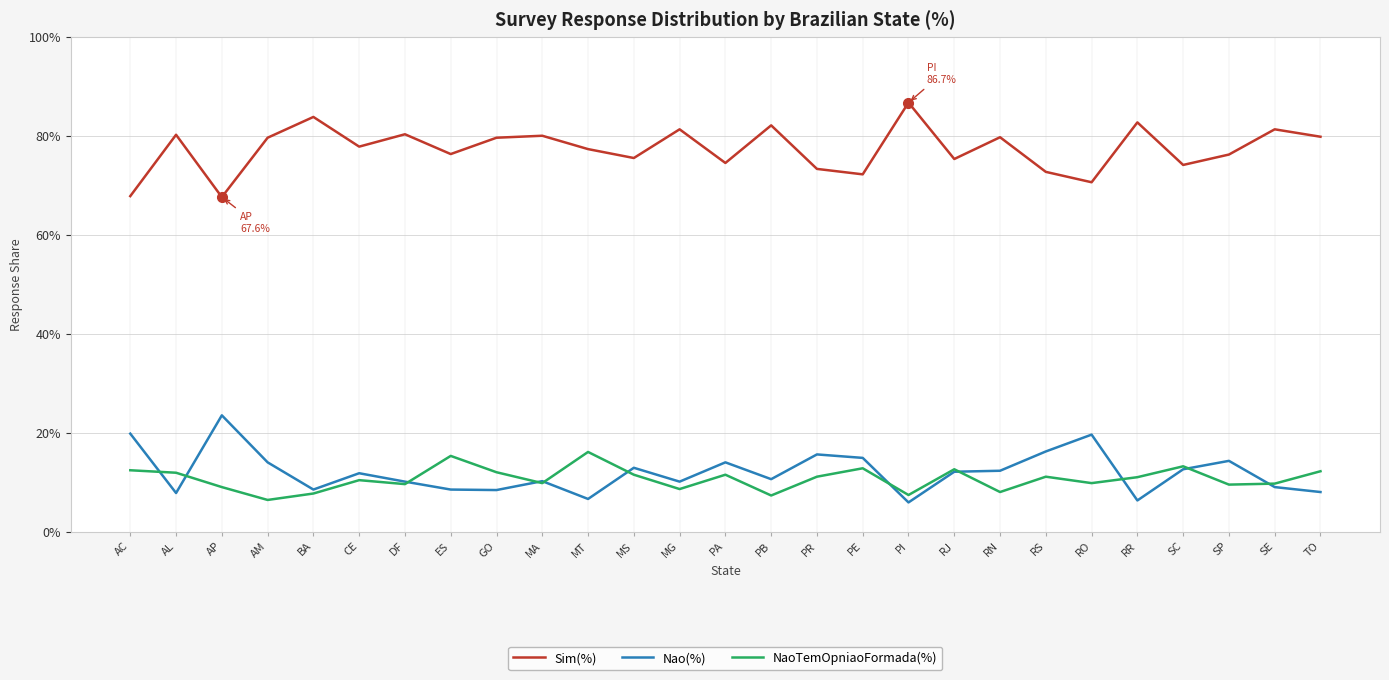

Is this an area chart (filled region under the line)?

No